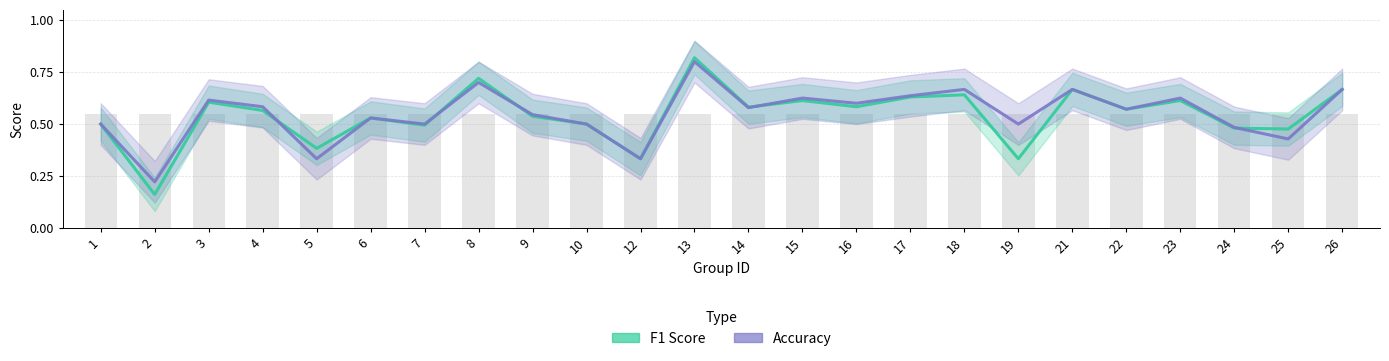

The value of Accuracy at 5 is 0.3. True or false?

True